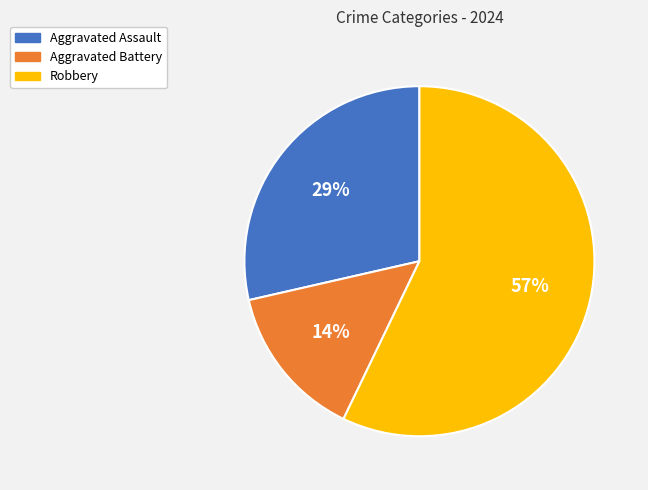

Do Aggravated Battery and Aggravated Assault together represent more than half of the pie?

No